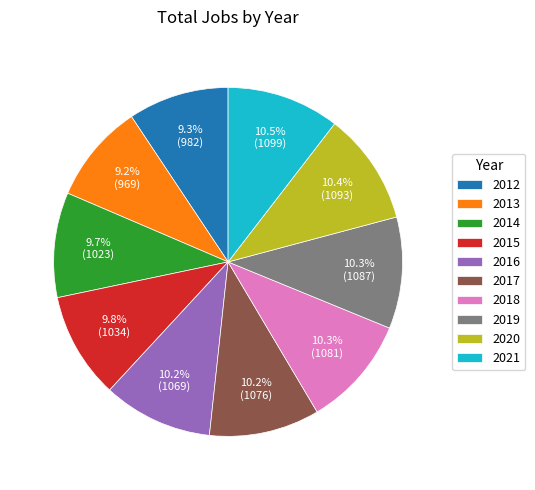

What percentage do 2021 and 2014 together represent?

20.2%